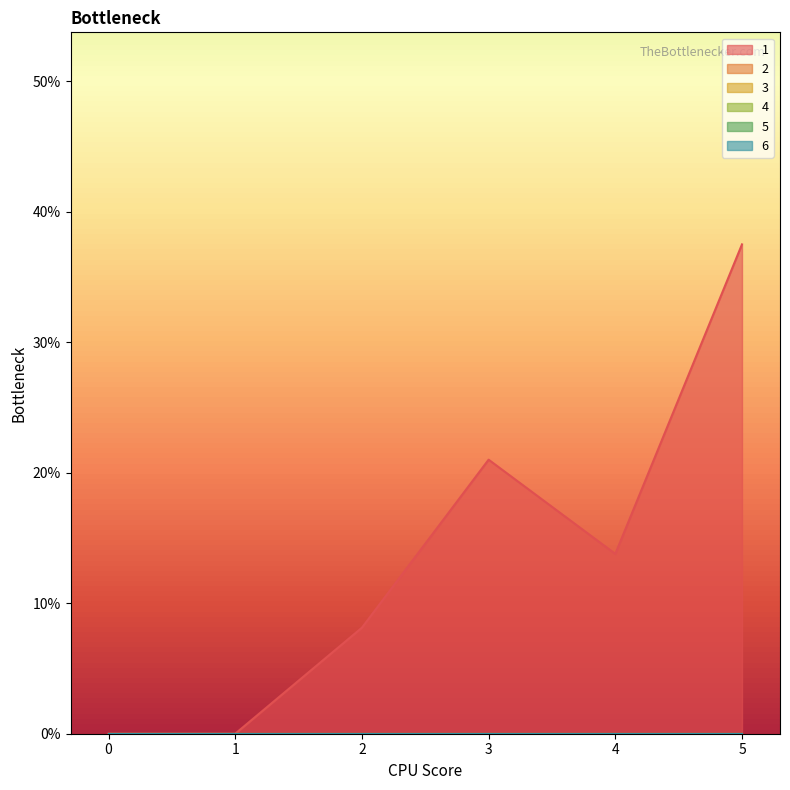

Rank the categories by 6 value from lowest to highest.

0, 1, 2, 3, 4, 5